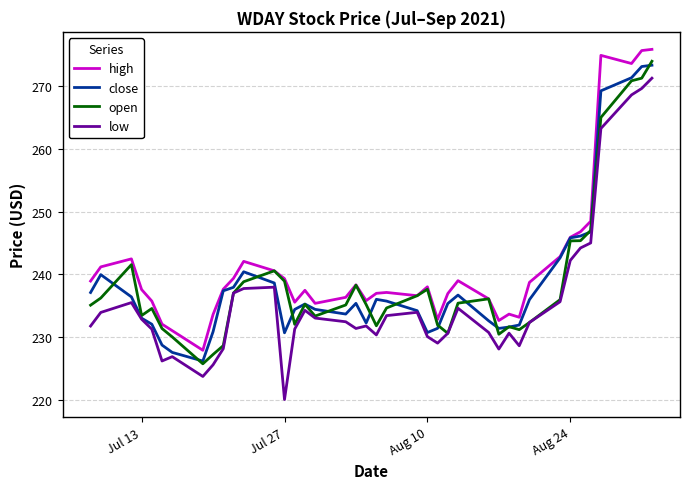

True or false: low and high intersect in this chart.

False